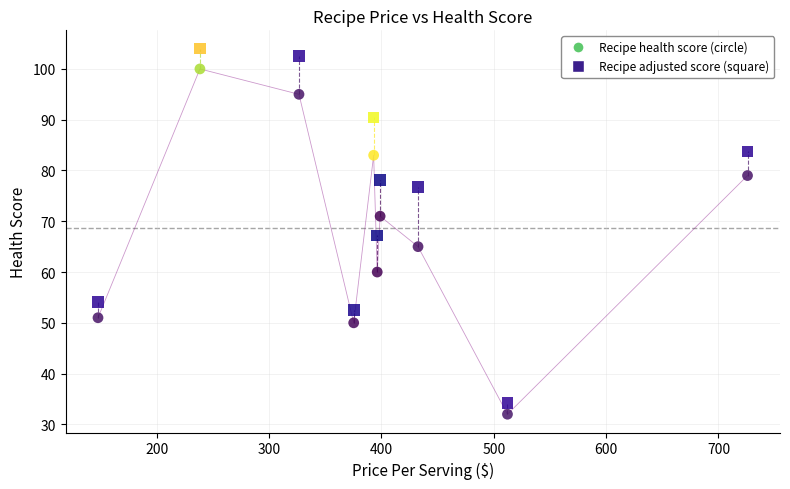

Across all data points, what is the range of Y values (max minus min)?

72.0